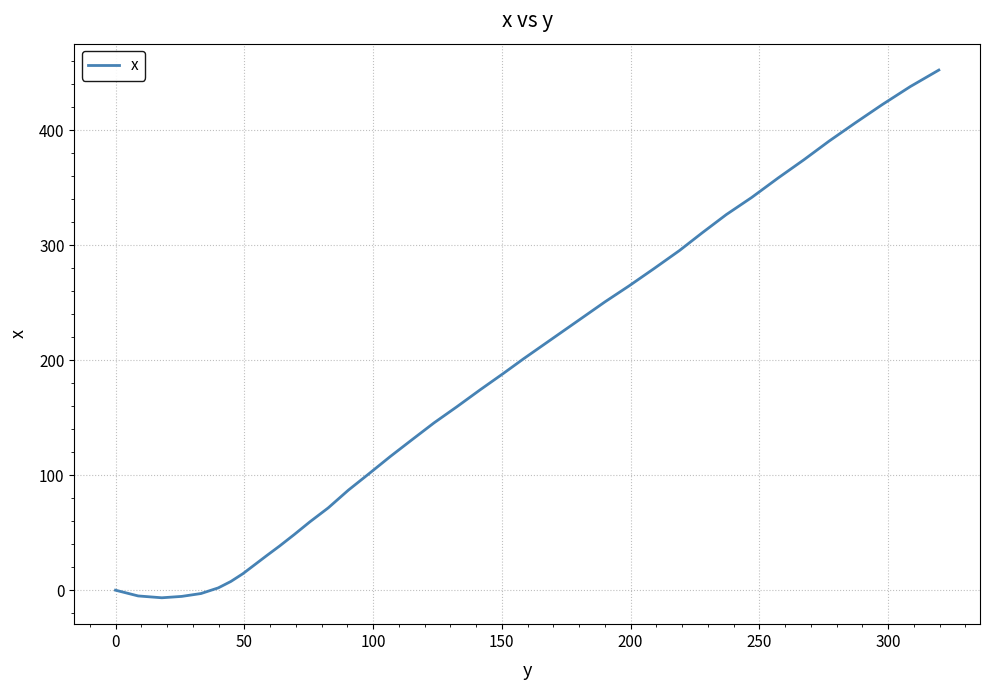

What is the greatest value displayed?

452.5